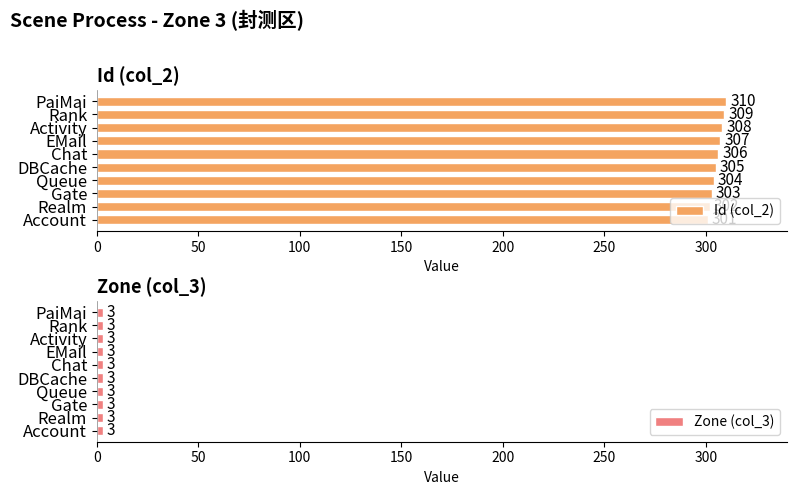

Are the bars grouped side by side (vs. stacked)?

Yes